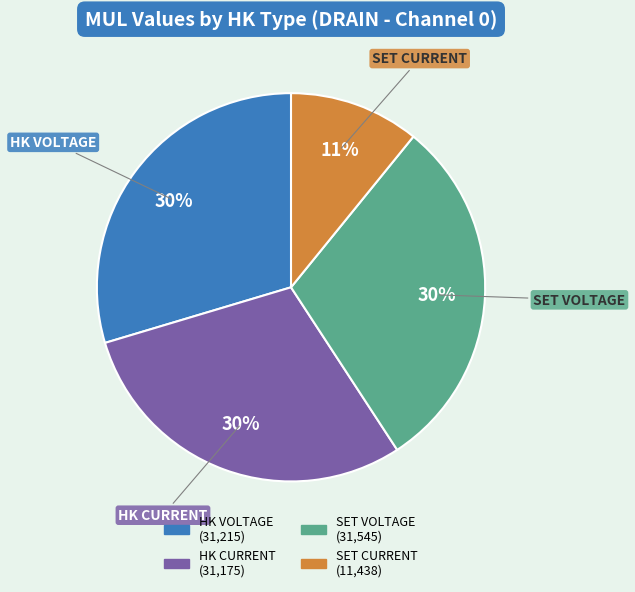

Is it true that SET VOLTAGE is 30% of the pie?

True